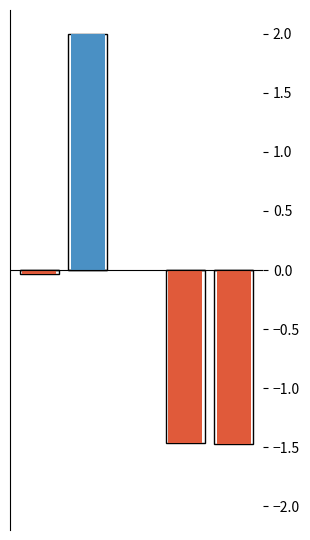

The chart shows a value of 2 at 1. True or false?

True